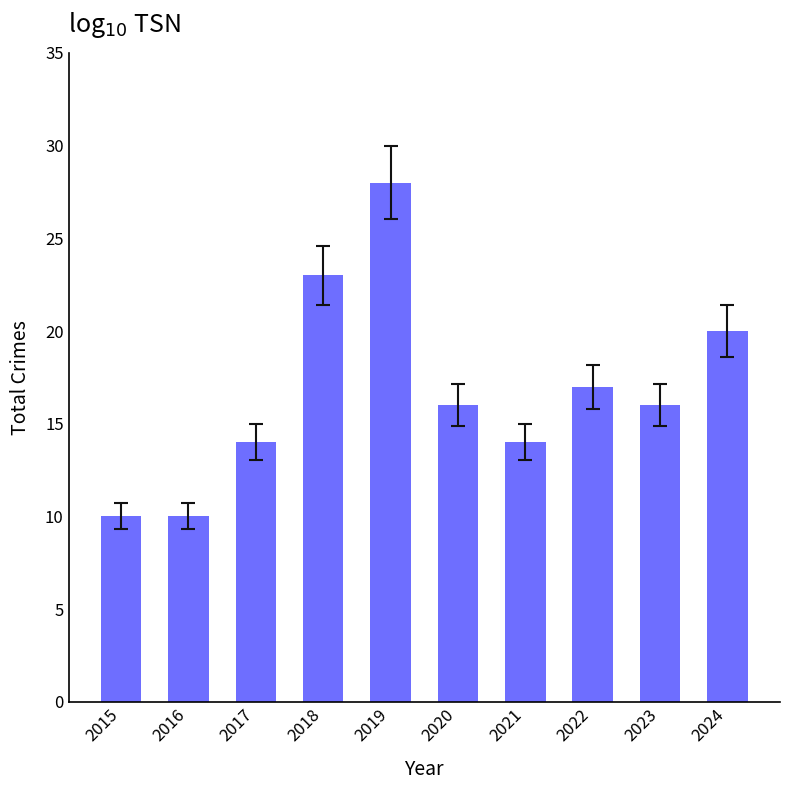

What is the value of the 2nd bar from the left?

10